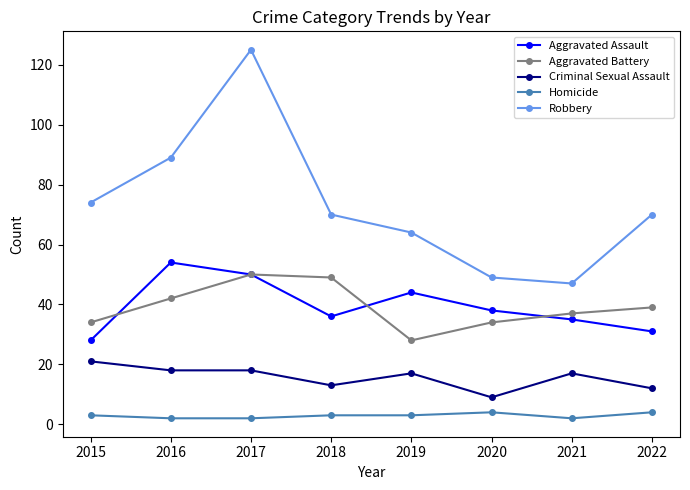

What is the value of the Aggravated Assault point at the 7th from the left?

35